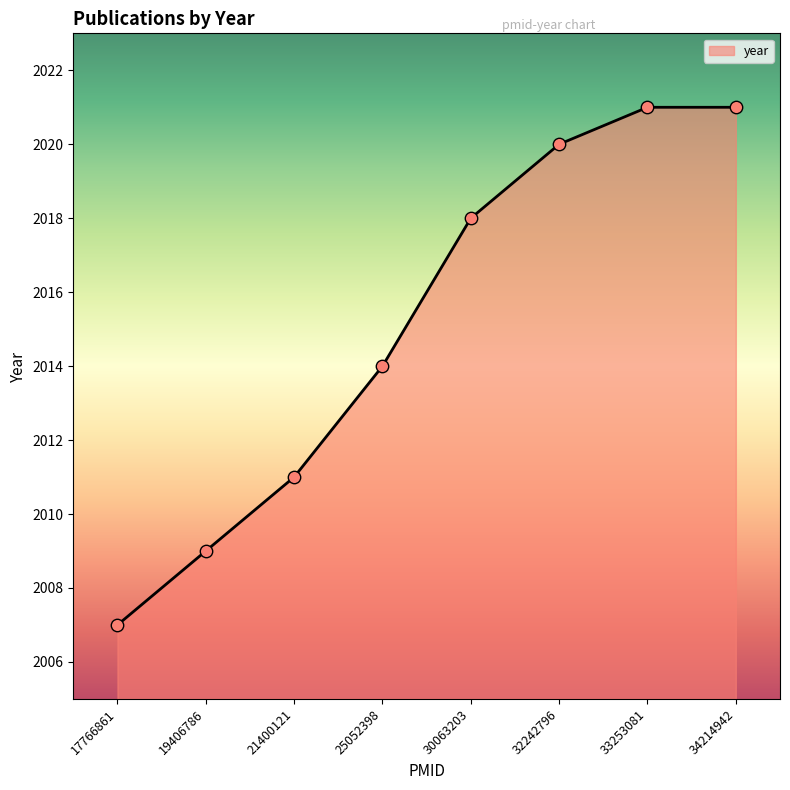

Which has a higher value, 19406786 or 17766861?

19406786